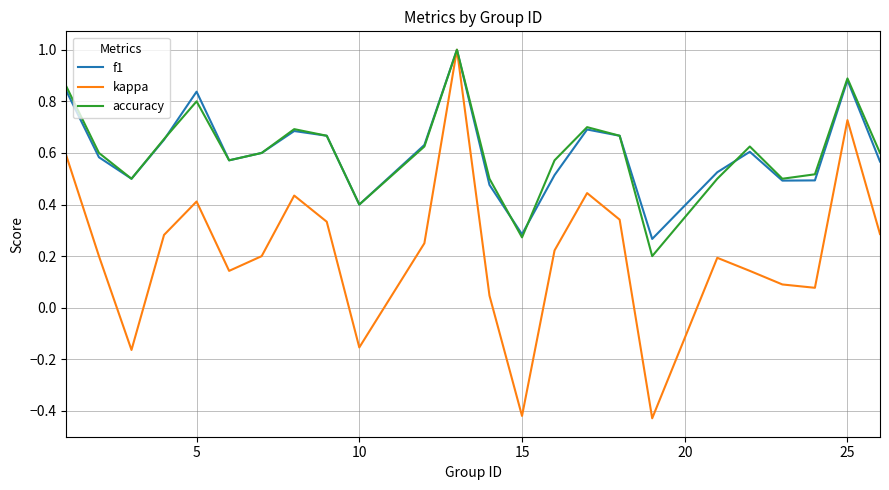

What is the maximum value for accuracy?

1.0